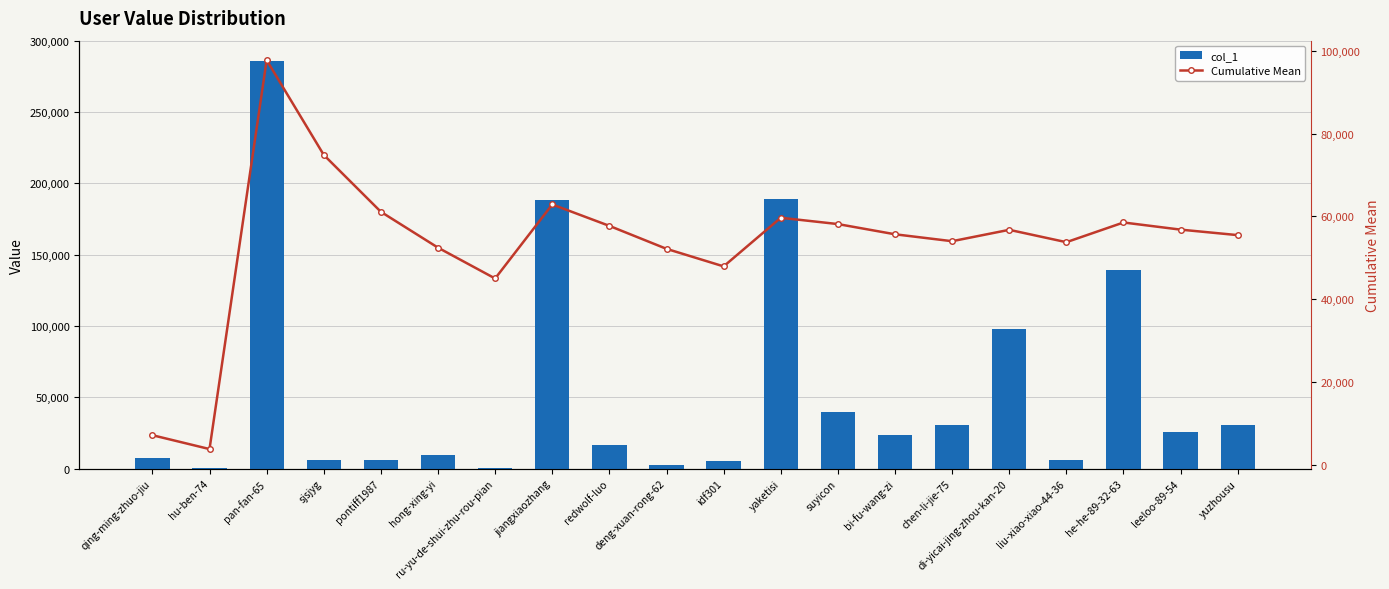

How many data points in col_1 are above 23582?

9